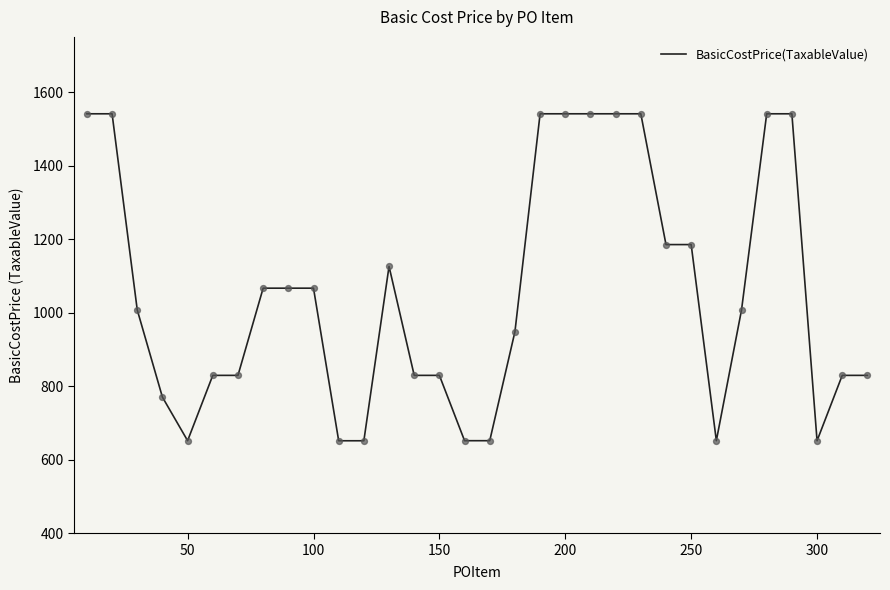

What is the maximum value shown in the chart?

1540.8